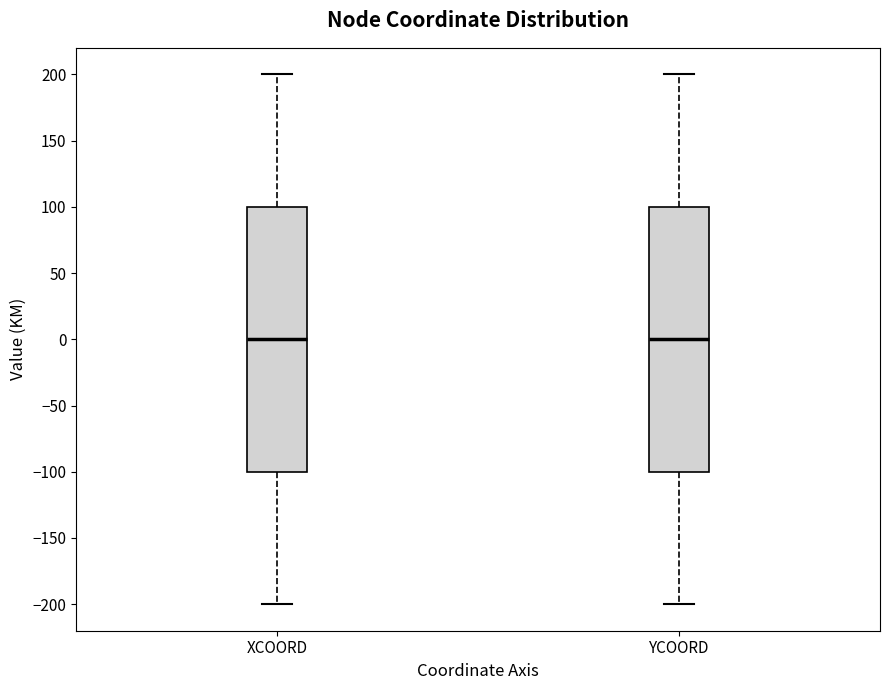

Reading left to right, transcribe this box plot: for each box, give where its median line is, the range the box spans, and where its two whiskers end, as read against the y-axis. The values are not printed on the chart, so give them approximately, as read against the axis.

XCOORD: median 0, box -100 to 100, whiskers -200 to 200
YCOORD: median 0, box -100 to 100, whiskers -200 to 200